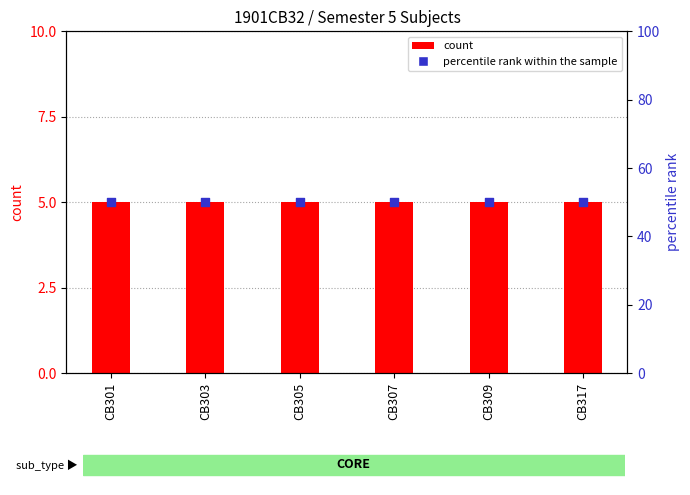

Which series has the largest total across all categories?

percentile rank within the sample